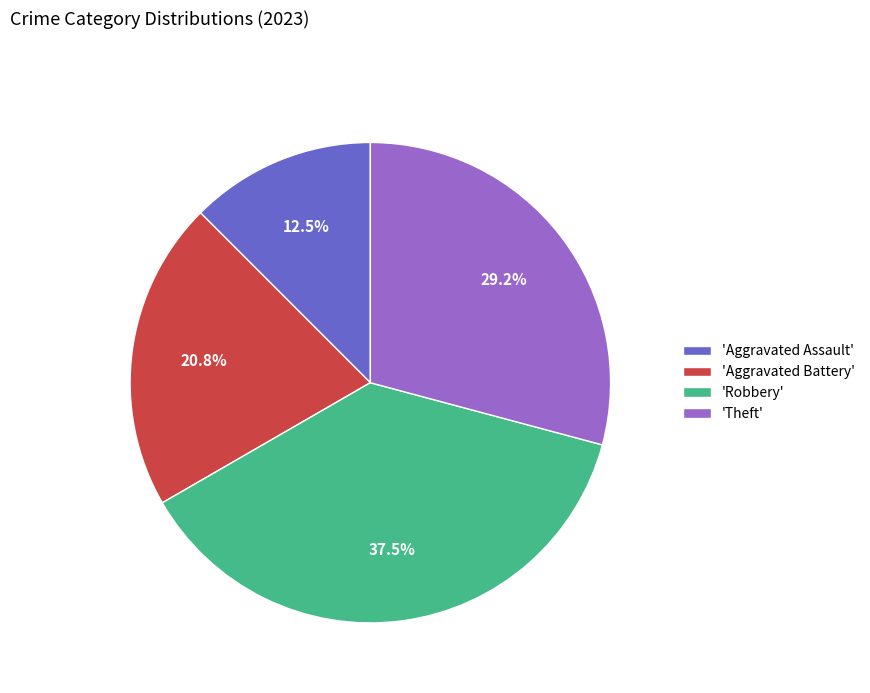

Approximately how many times larger is the value at 'Robbery' compared to 'Aggravated Assault'?

3.0